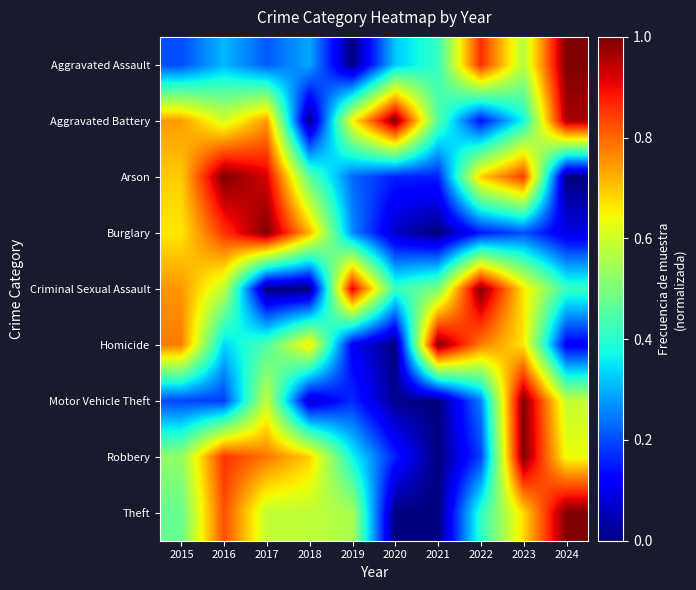

Reading left to right, what are all the values shown in this chart?

Aggravated Assault: 2015=0.2	2016=0.3	2017=0.2	2018=0.3	2019=0.0	2020=0.3	2021=0.4	2022=0.9	2023=0.6	2024=1.0
Aggravated Battery: 2015=0.7	2016=0.6	2017=0.7	2018=0.0	2019=0.6	2020=1.0	2021=0.5	2022=0.1	2023=0.4	2024=1.0
Arson: 2015=0.7	2016=1.0	2017=0.9	2018=0.5	2019=0.2	2020=0.2	2021=0.2	2022=0.7	2023=0.8	2024=0.0
Burglary: 2015=0.7	2016=0.9	2017=1.0	2018=0.7	2019=0.3	2020=0.1	2021=0.0	2022=0.1	2023=0.2	2024=0.1
Criminal Sexual Assault: 2015=0.8	2016=0.6	2017=0.0	2018=0.0	2019=0.9	2020=0.4	2021=0.5	2022=1.0	2023=0.7	2024=0.4
Homicide: 2015=0.8	2016=0.3	2017=0.4	2018=0.7	2019=0.1	2020=0.0	2021=1.0	2022=0.8	2023=0.7	2024=0.1
Motor Vehicle Theft: 2015=0.2	2016=0.2	2017=0.6	2018=0.1	2019=0.2	2020=0.0	2021=0.0	2022=0.3	2023=1.0	2024=0.6
Robbery: 2015=0.5	2016=0.9	2017=0.8	2018=0.7	2019=0.4	2020=0.2	2021=0.0	2022=0.2	2023=1.0	2024=0.6
Theft: 2015=0.5	2016=0.8	2017=0.6	2018=0.6	2019=0.6	2020=0.0	2021=0.0	2022=0.4	2023=0.7	2024=1.0